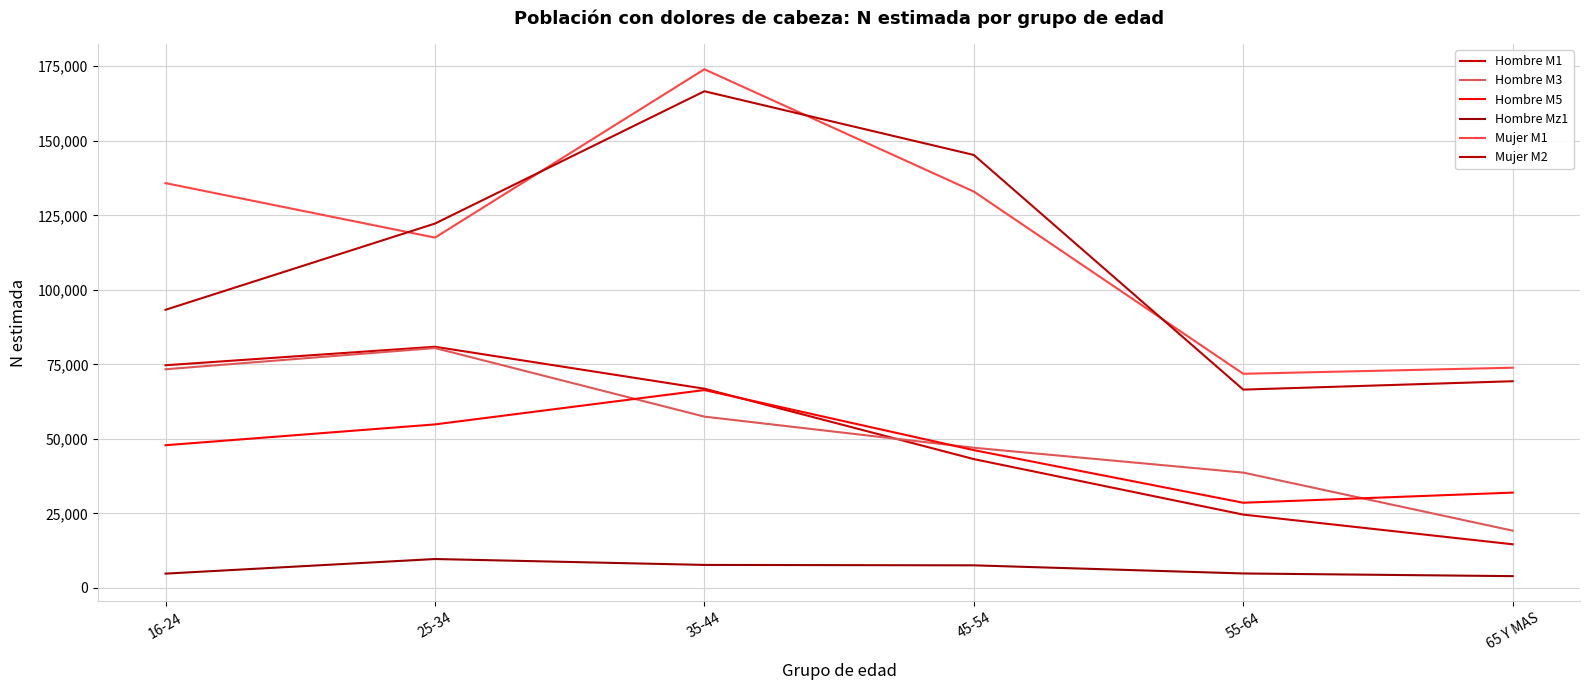

What position from the right is 55-64?

2